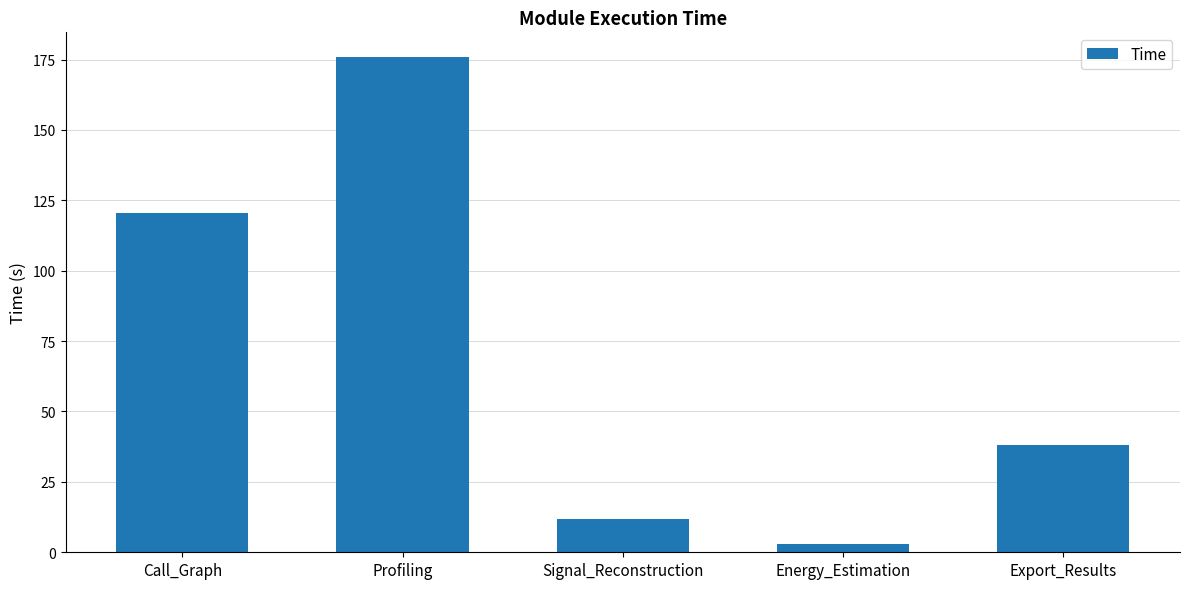

Reading left to right, transcribe all the data shown in this chart.

Call_Graph=120.6	Profiling=175.9	Signal_Reconstruction=11.9	Energy_Estimation=3.0	Export_Results=38.0